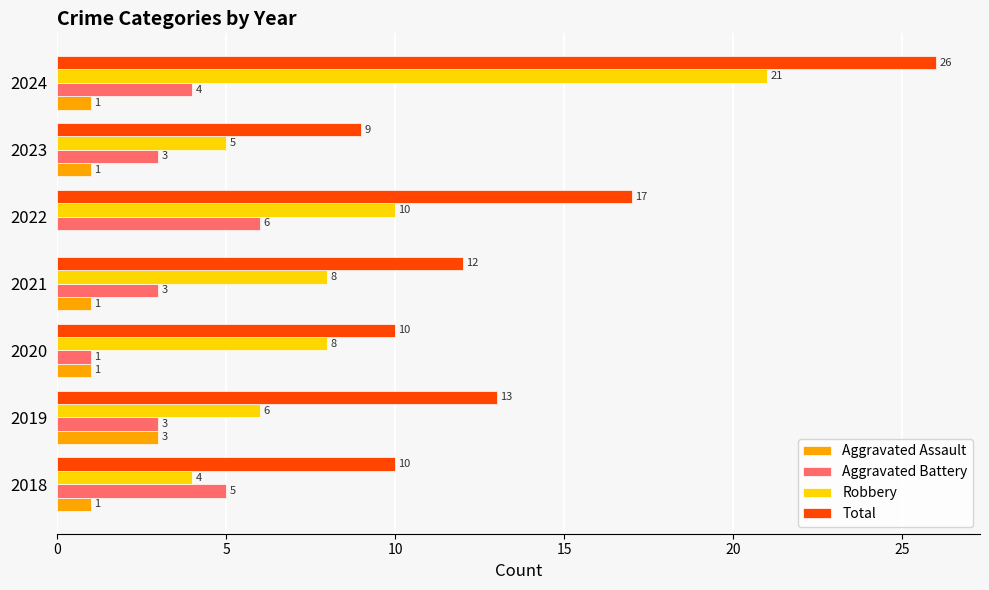

What is the total value across all series at 2021?

24